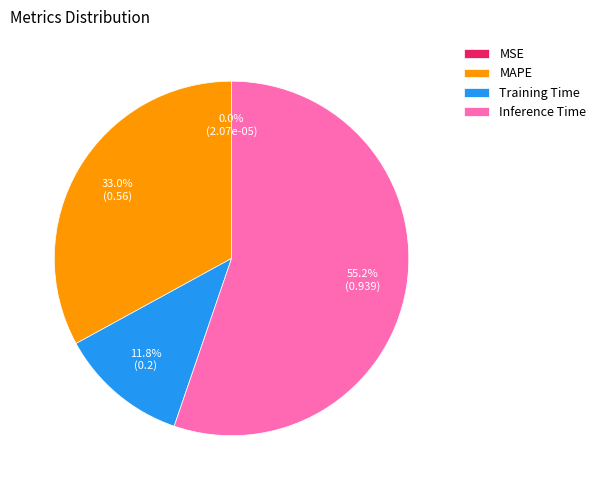

Which category accounts for the majority?

Inference Time